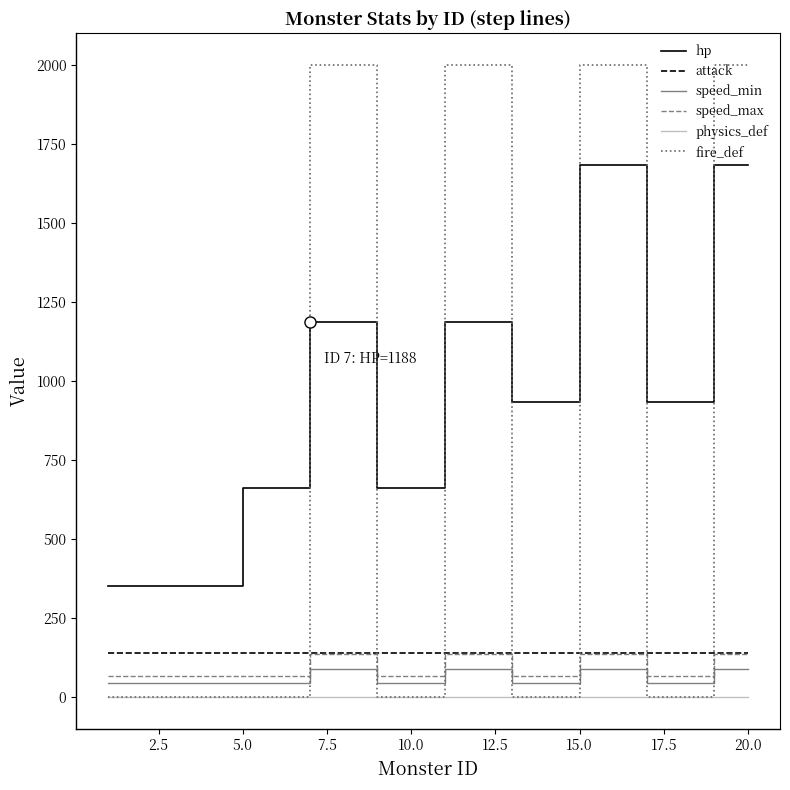

What is the minimum value for speed_min?

45